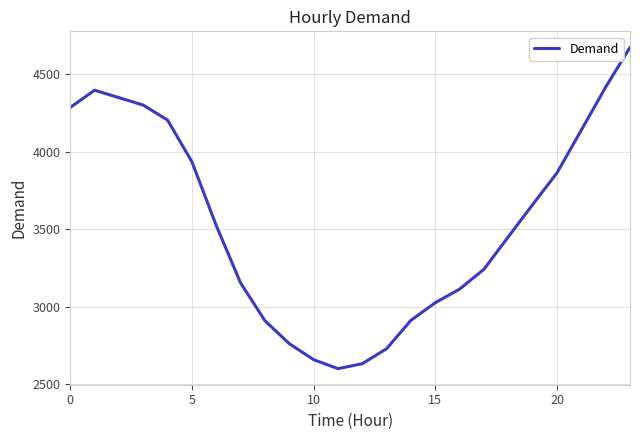

What is the maximum value shown in the chart?

4673